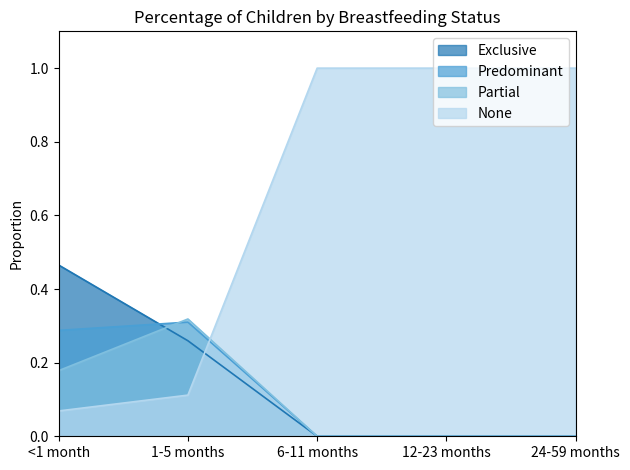

The Predominant series shows 0.1 at 12-23 months. True or false?

False